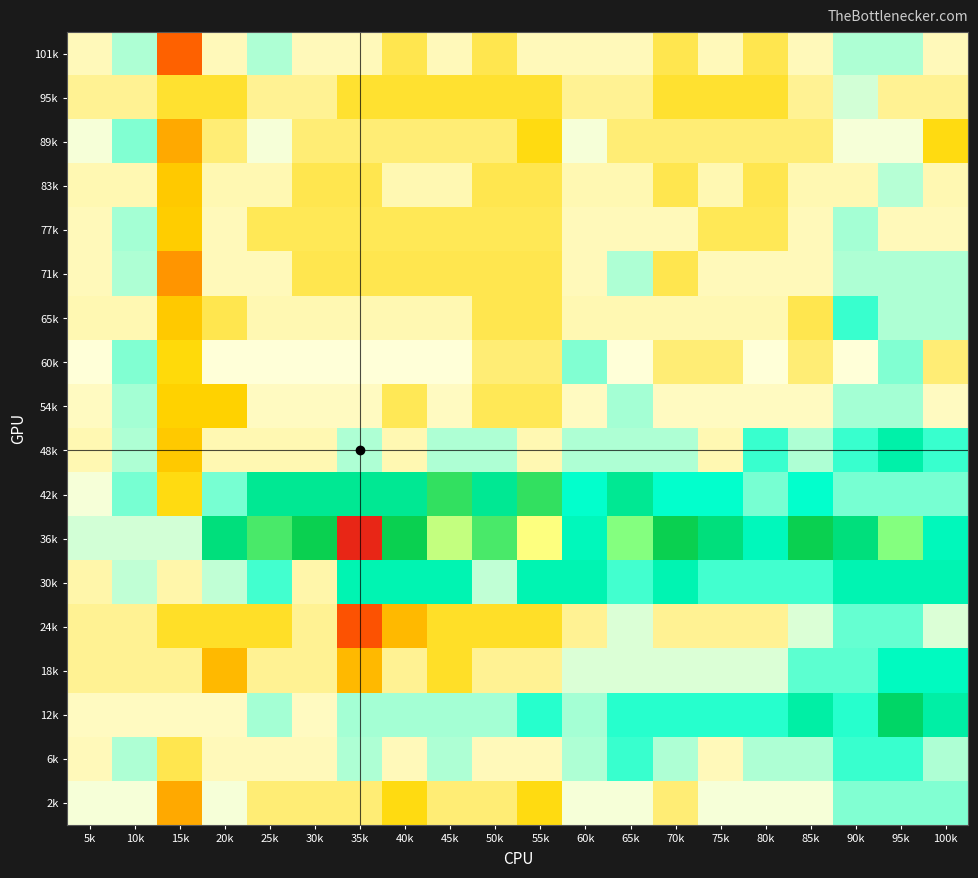

At which category is the sum across all series the highest?

95k